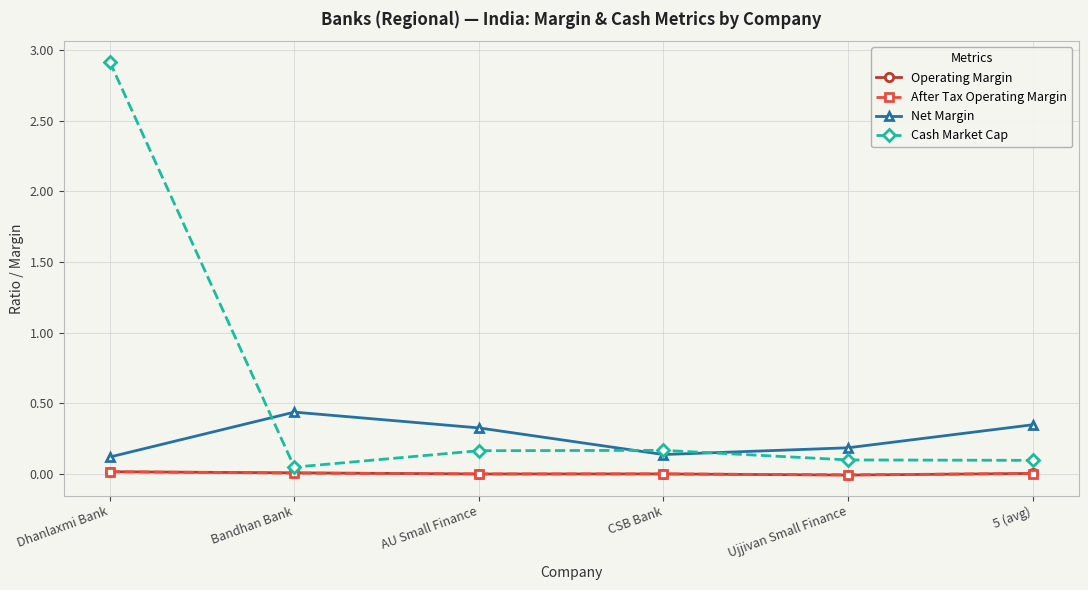

What are all the series names shown in the legend?

Operating Margin, After Tax Operating Margin, Net Margin, Cash Market Cap